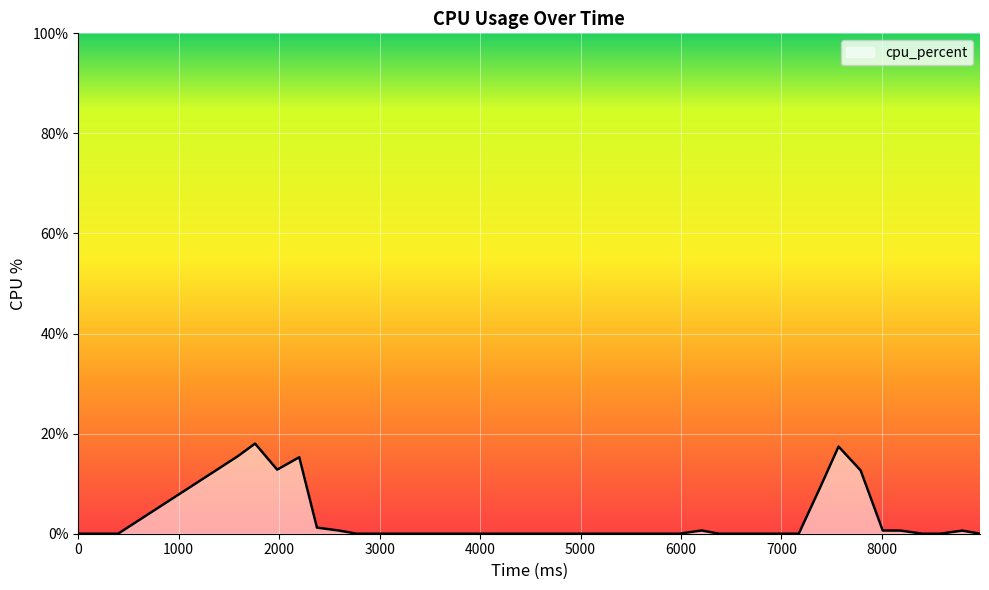

What is the difference between the maximum and minimum values?

18.0